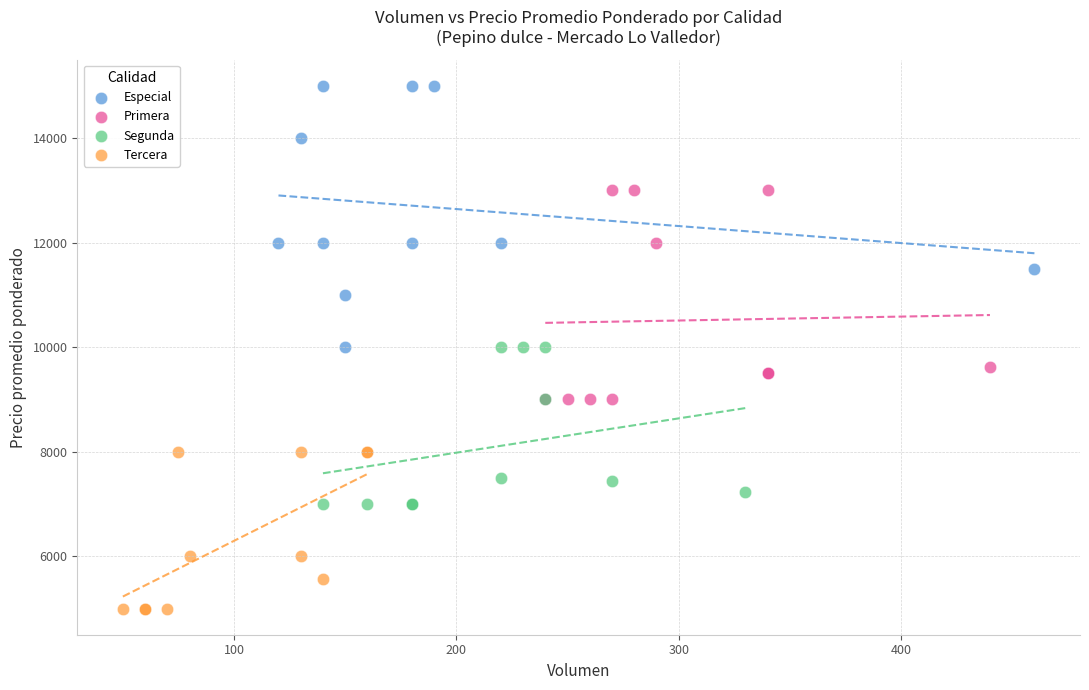

Which series has the largest Y range (max minus min)?

Especial